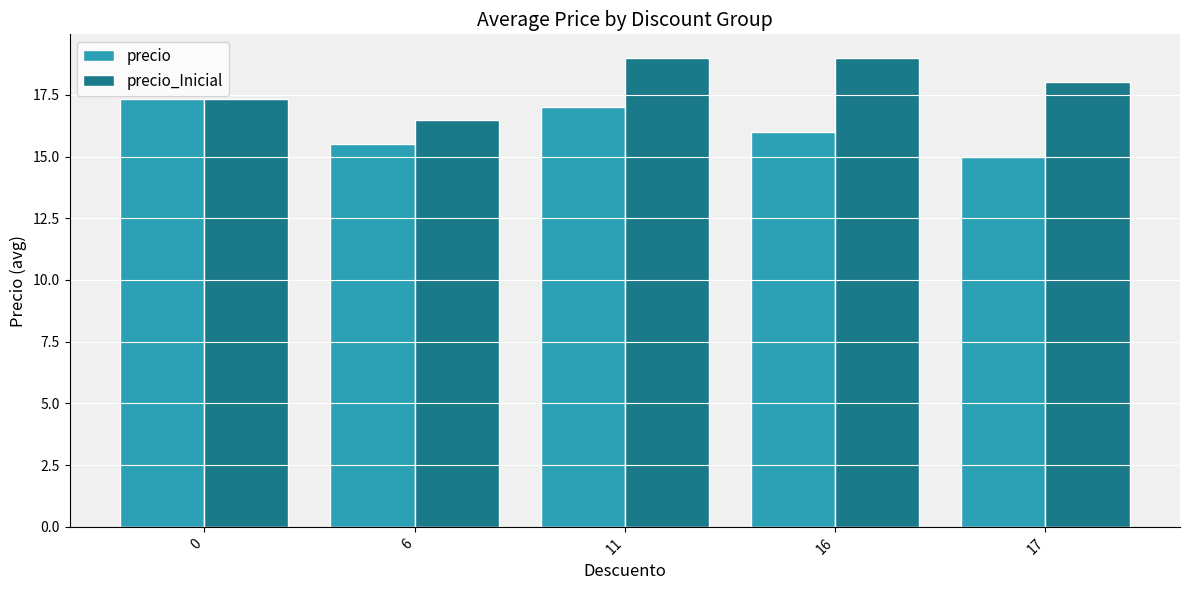

What are all the series names shown in the legend?

precio, precio_Inicial